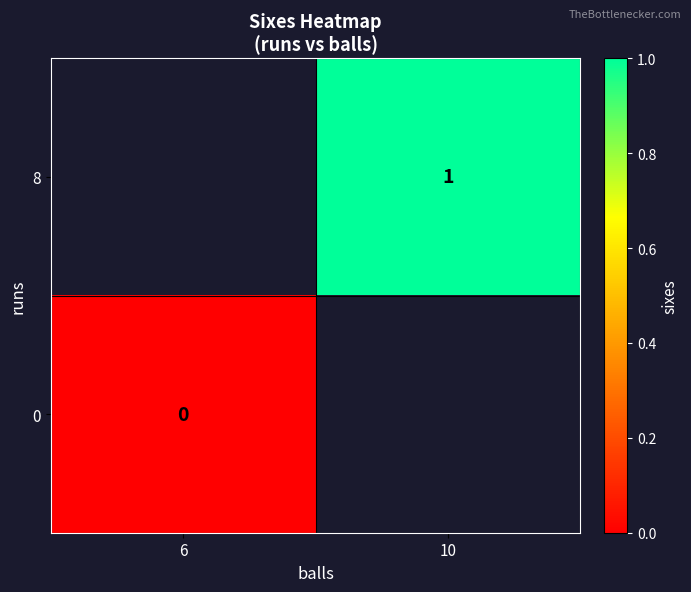

The value of 8 at 10 is 1. True or false?

True